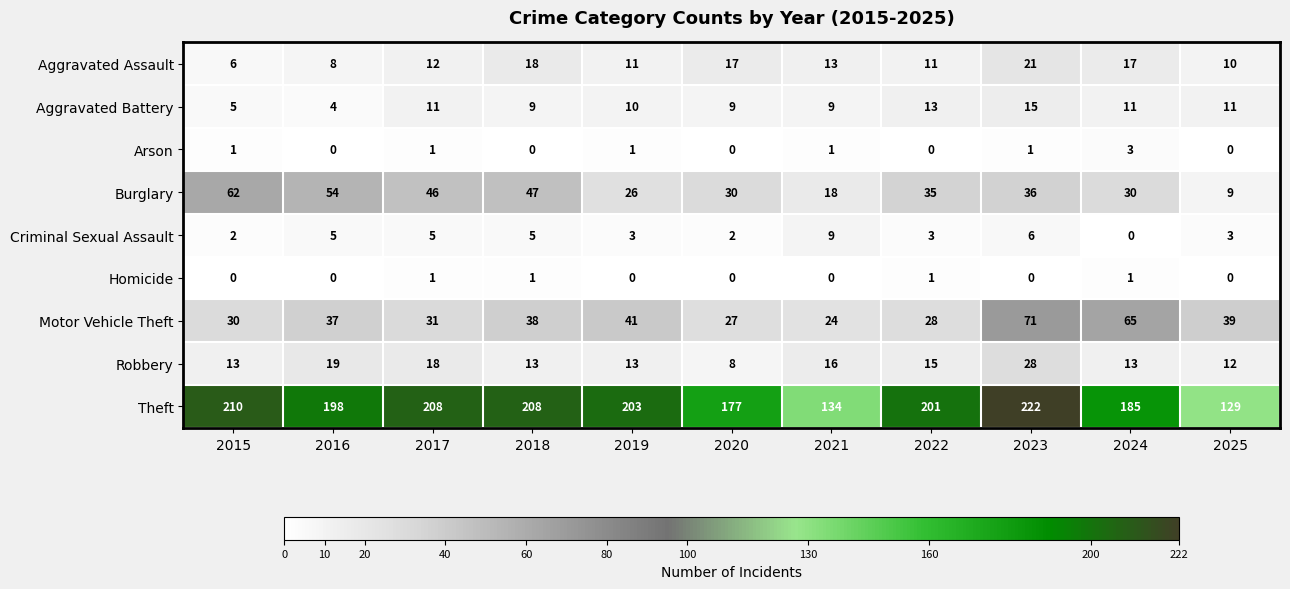

How many series are shown in this chart?

9